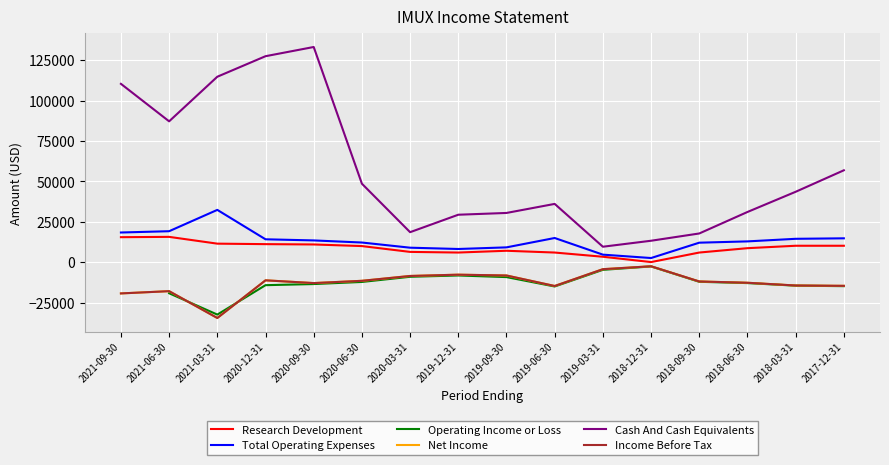

At which category is the sum across all series the highest?

2020-09-30